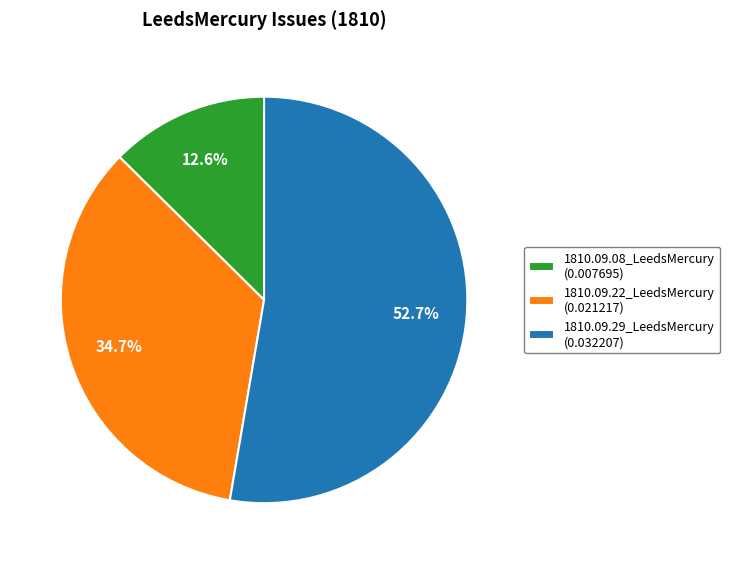

What is the majority slice?

1810.09.29_LeedsMercury